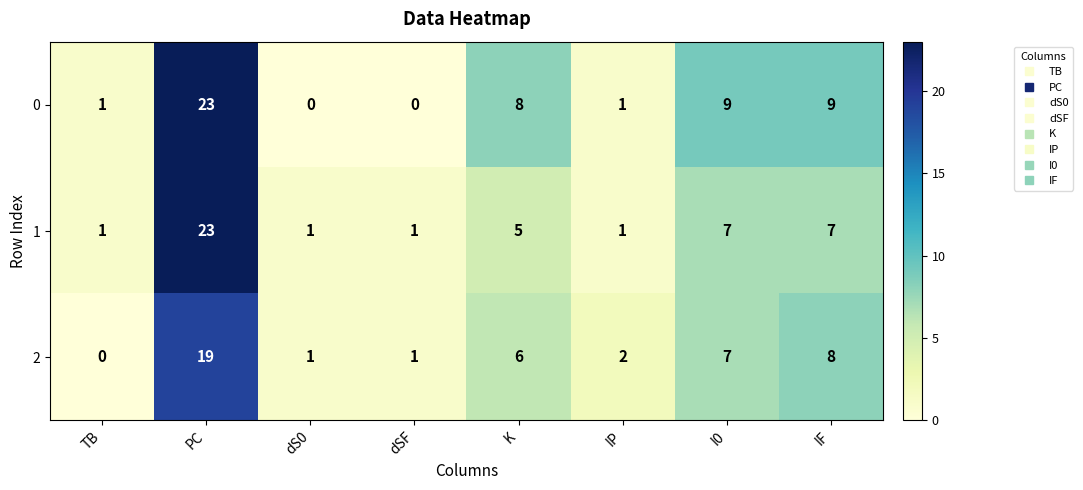

At how many categories does at least one series exceed 18?

1